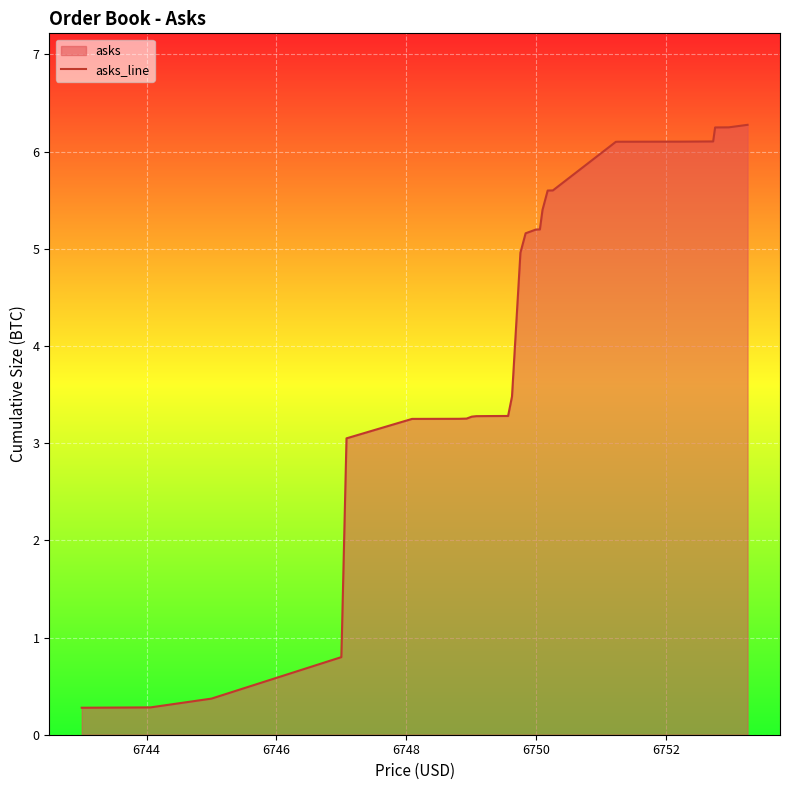

What is the difference between the maximum and minimum values?

6.0